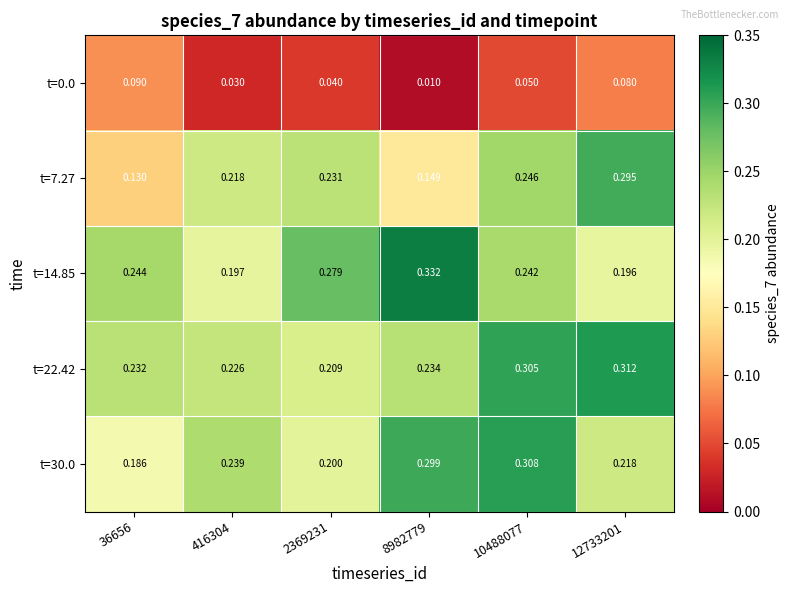

Is the value of t=30.0 at 12733201 greater than the value of t=7.27 at 36656?

Yes